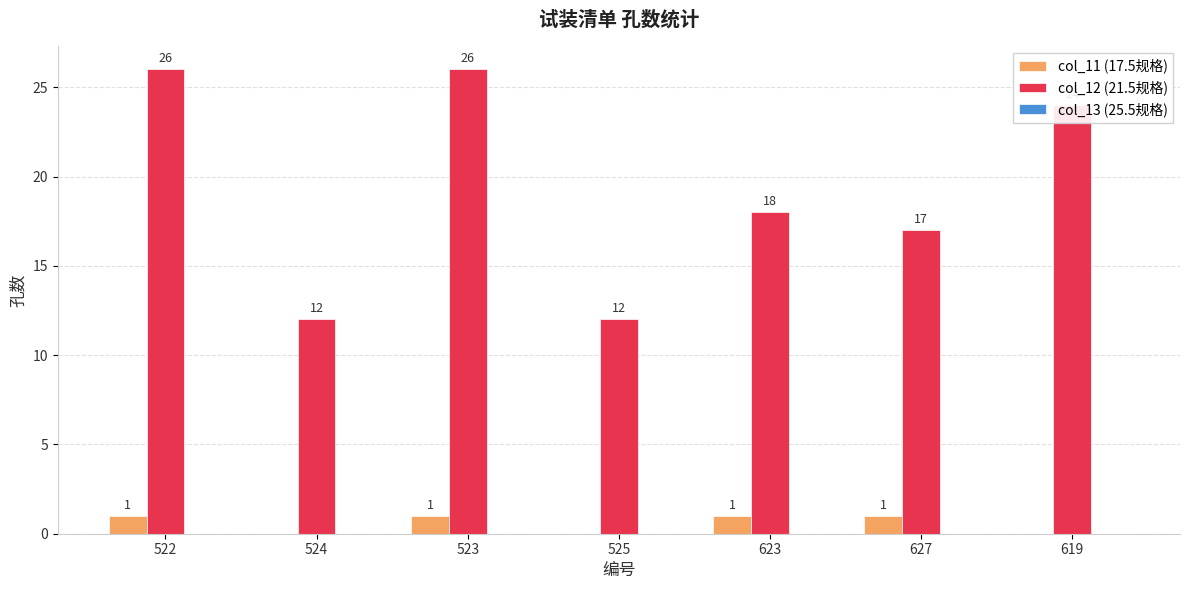

What is the approximate value of col_12 (21.5规格) at 525, to the nearest 5?

10